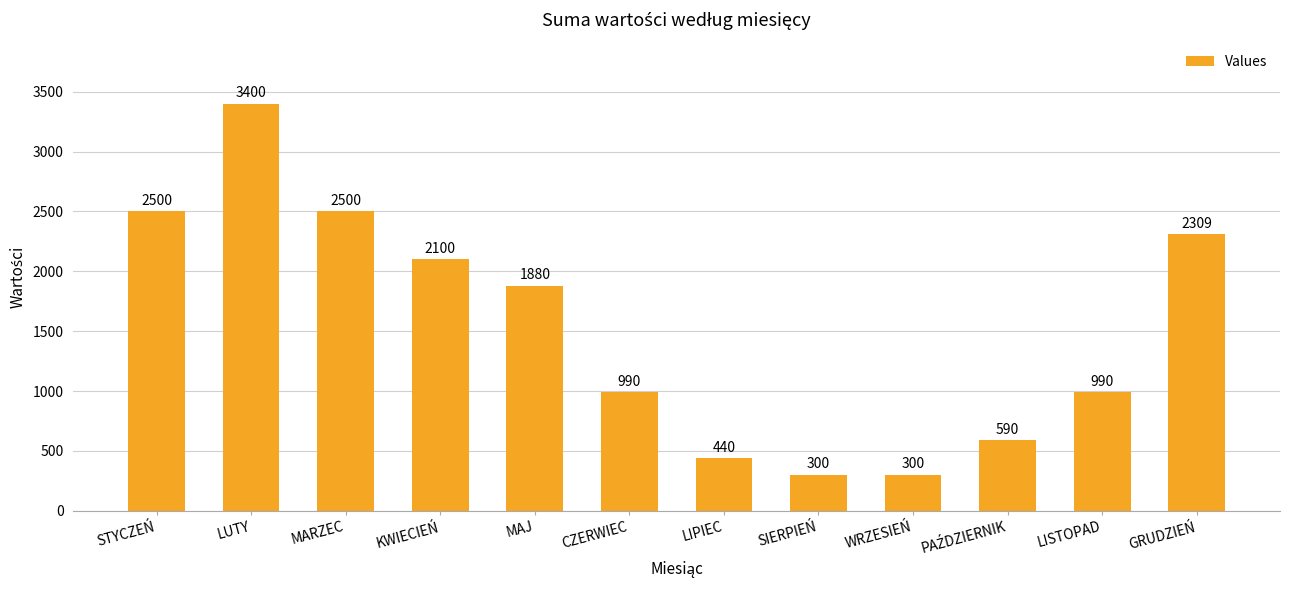

What is the ratio of the value at STYCZEŃ to the value at LUTY?

0.7